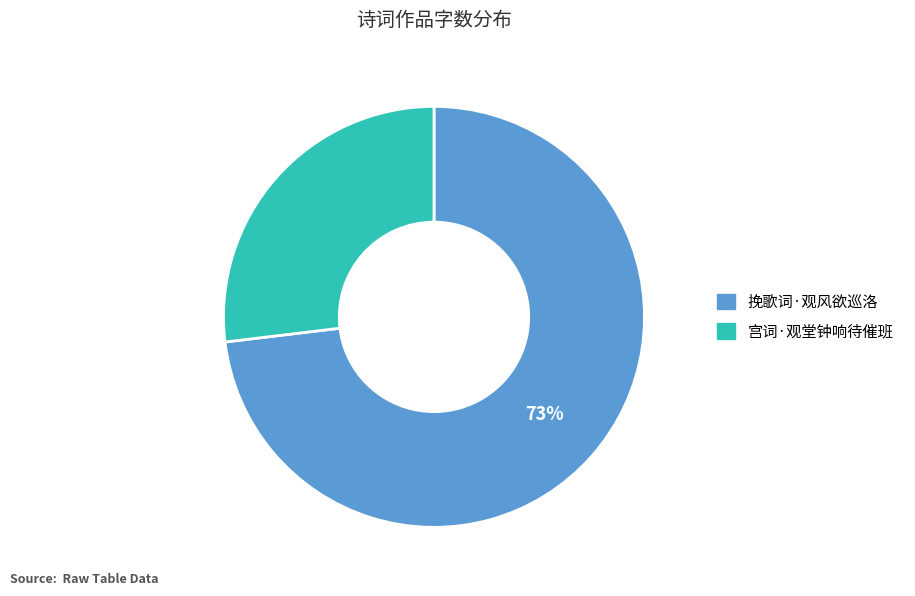

Is the sum of 挽歌词·观风欲巡洛 and 宫词·观堂钟响待催班 greater than half?

Yes